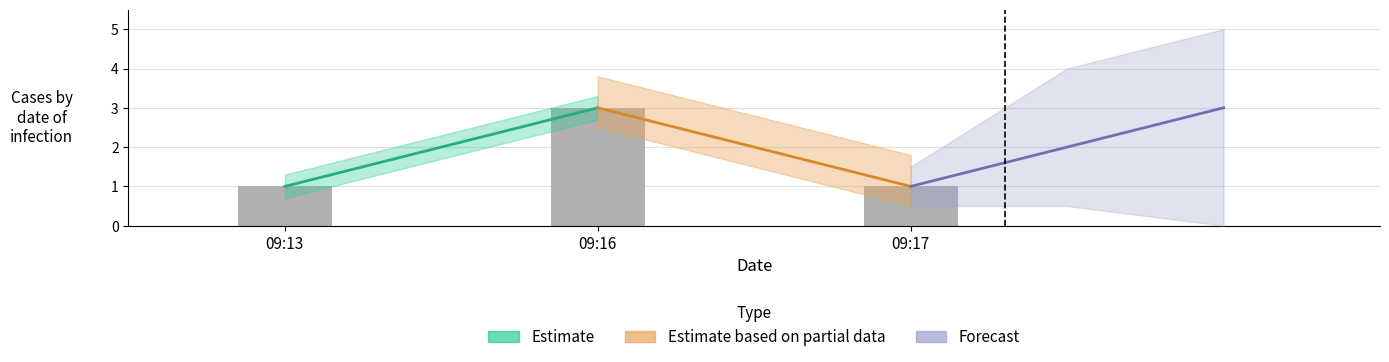

Are the bars grouped side by side (vs. stacked)?

No